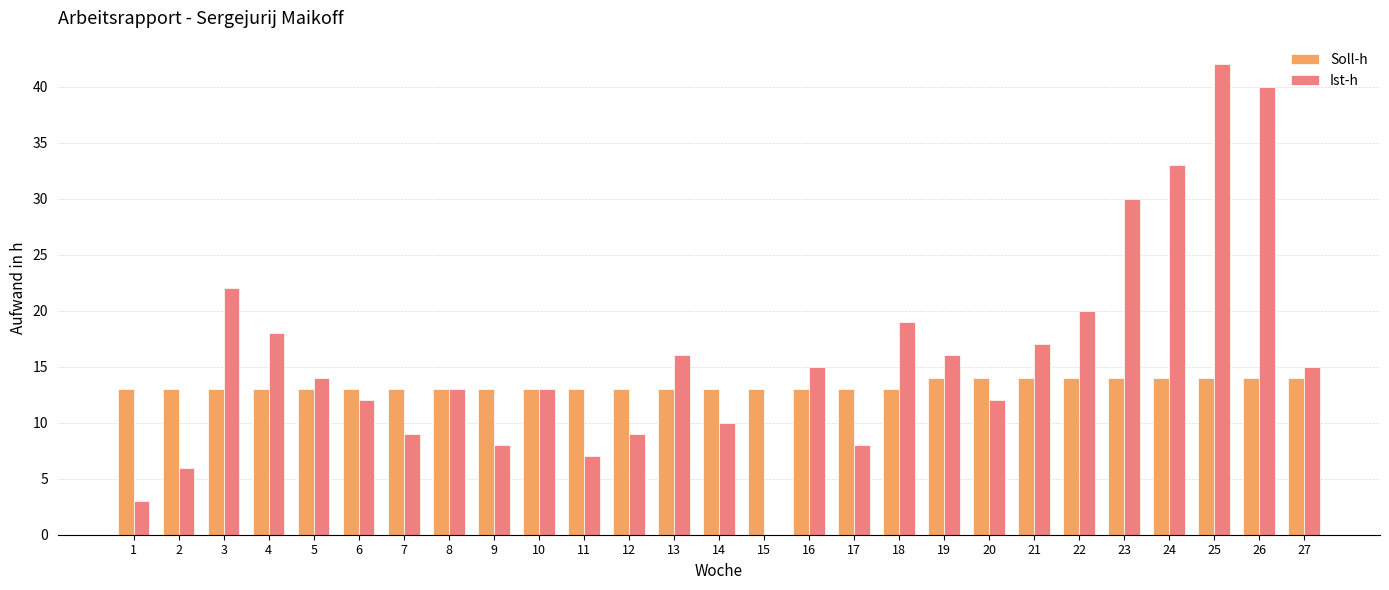

What are all the series names shown in the legend?

Soll-h, Ist-h